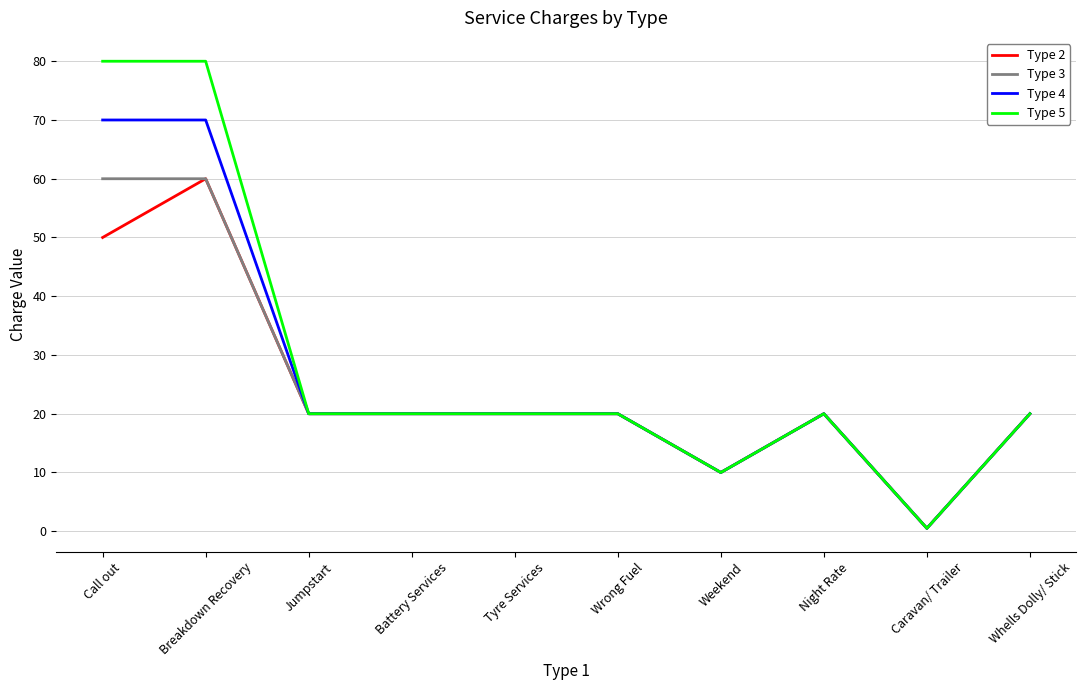

At which category does the chart reach its minimum across all series?

Caravan/ Trailer